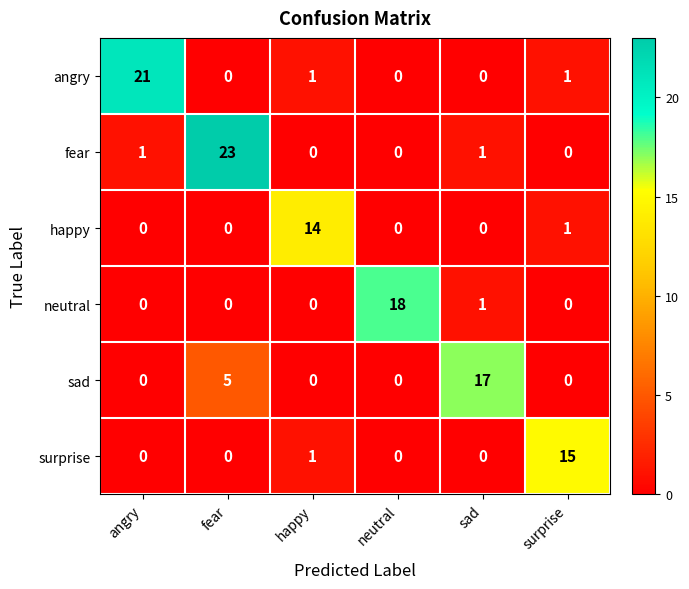

Rank the series by their maximum value, from highest to lowest.

fear, angry, neutral, sad, surprise, happy